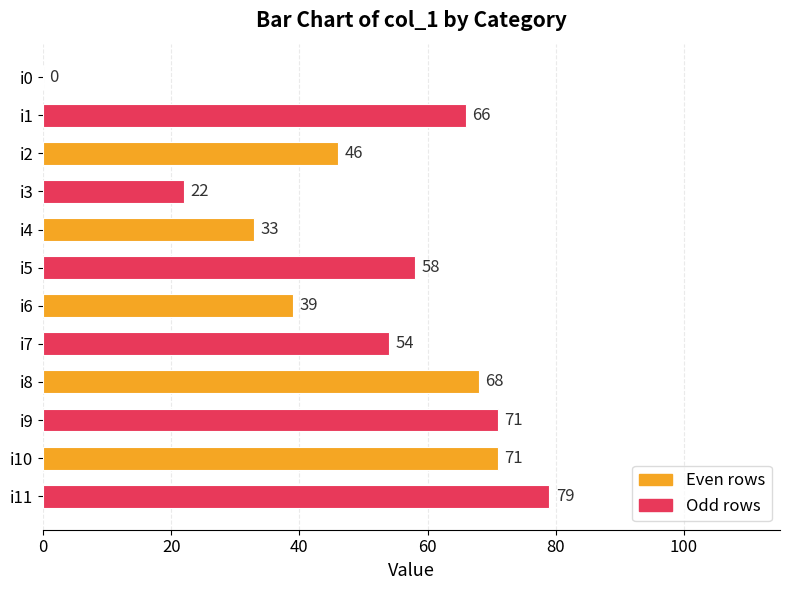

What is the change in value from i1 to i8?

+2